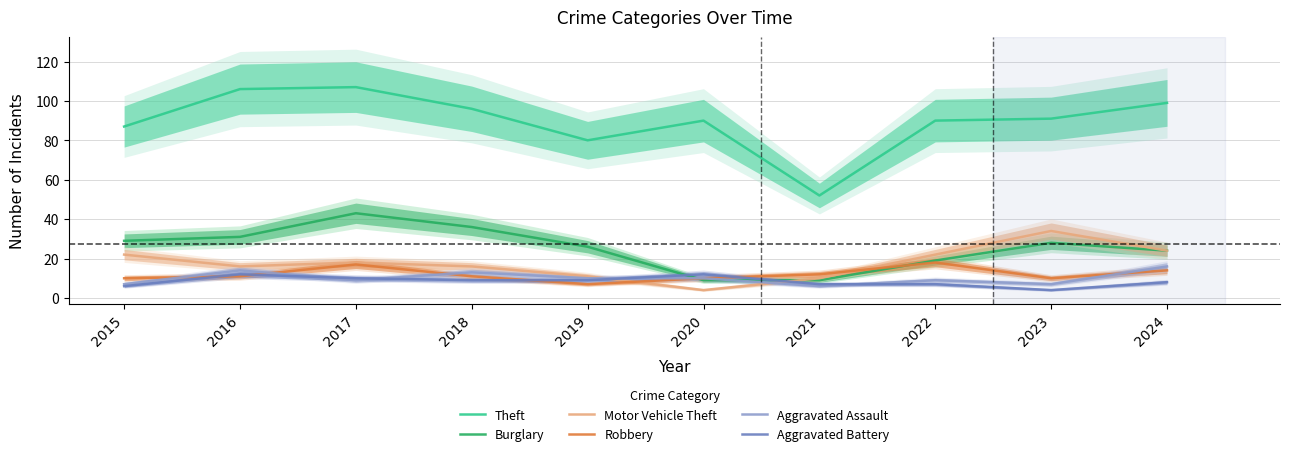

List the labels in order of Theft value, smallest first.

2021, 2019, 2015, 2020, 2022, 2023, 2018, 2024, 2016, 2017